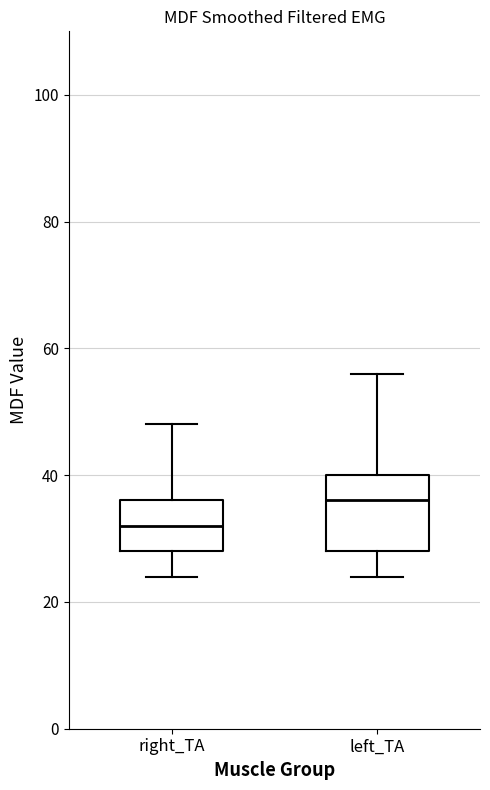

Which box's median line is the lowest?

right_TA